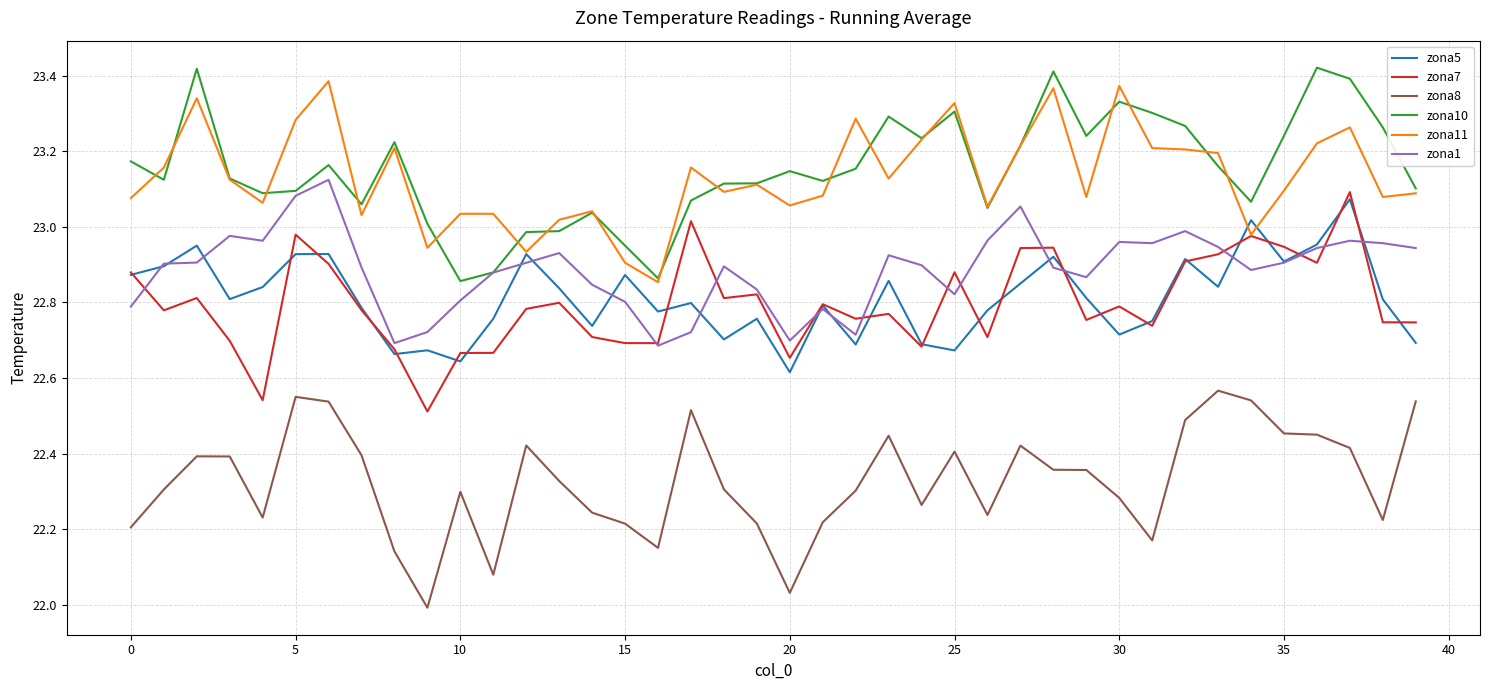

True or false: zona1 and zona8 cross at least once.

False